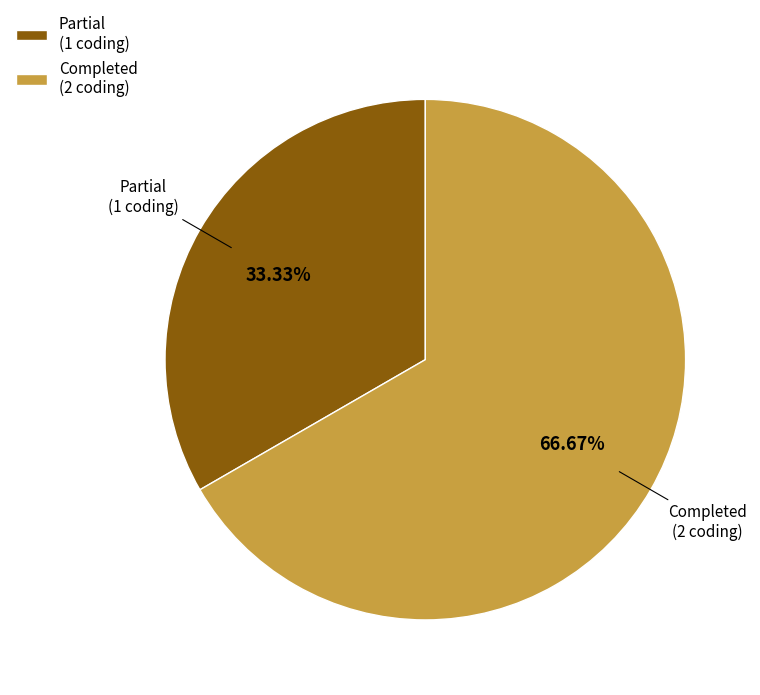

How many slices are in this pie chart?

2